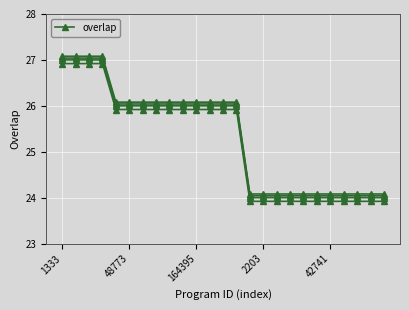

Where is the data nearest to the value 25?

42741